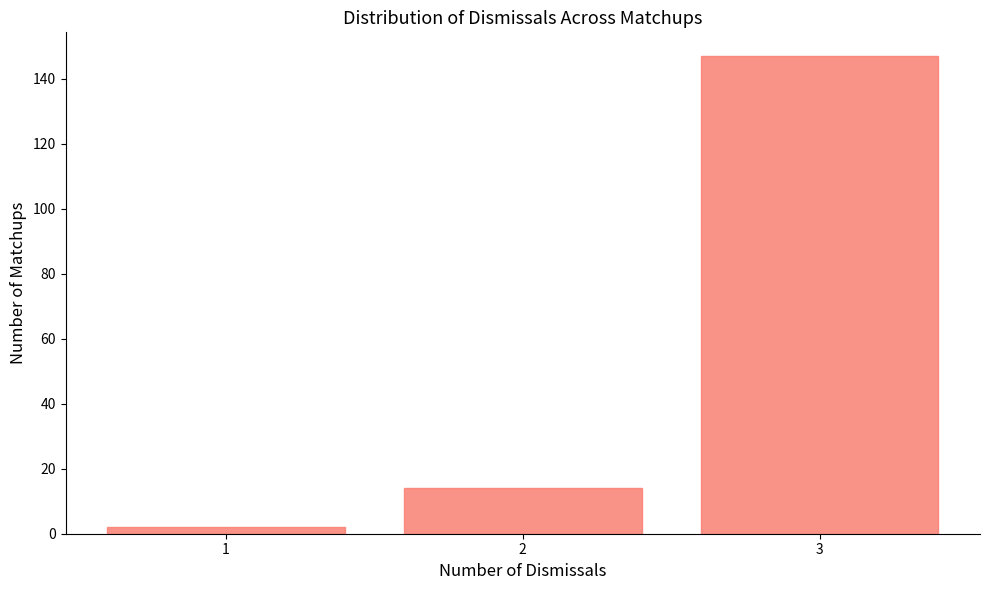

Reading left to right, list all the values displayed in this chart.

2	14	147